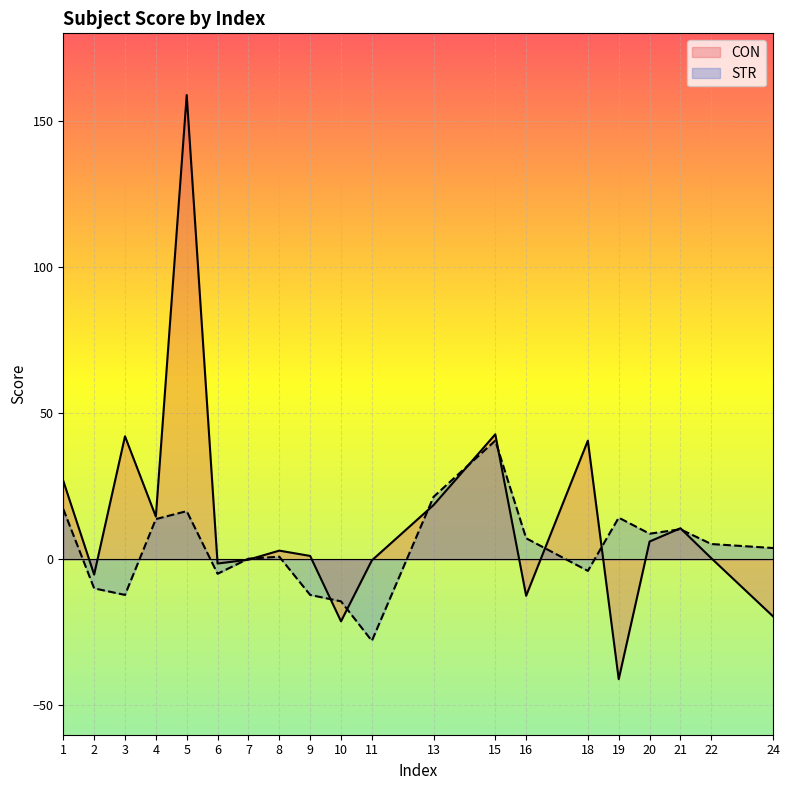

At which label does CON reach its peak?

5